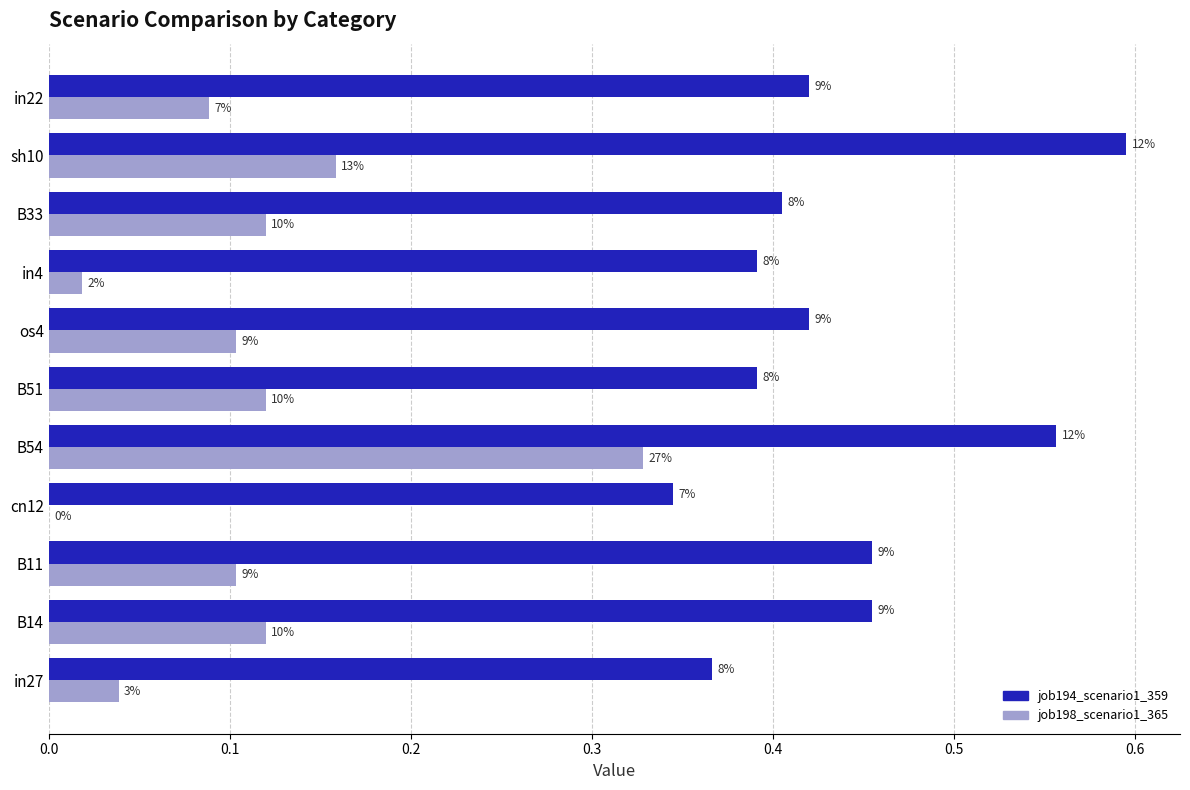

Count the job194_scenario1_359 values in the range 0 to 1.

11